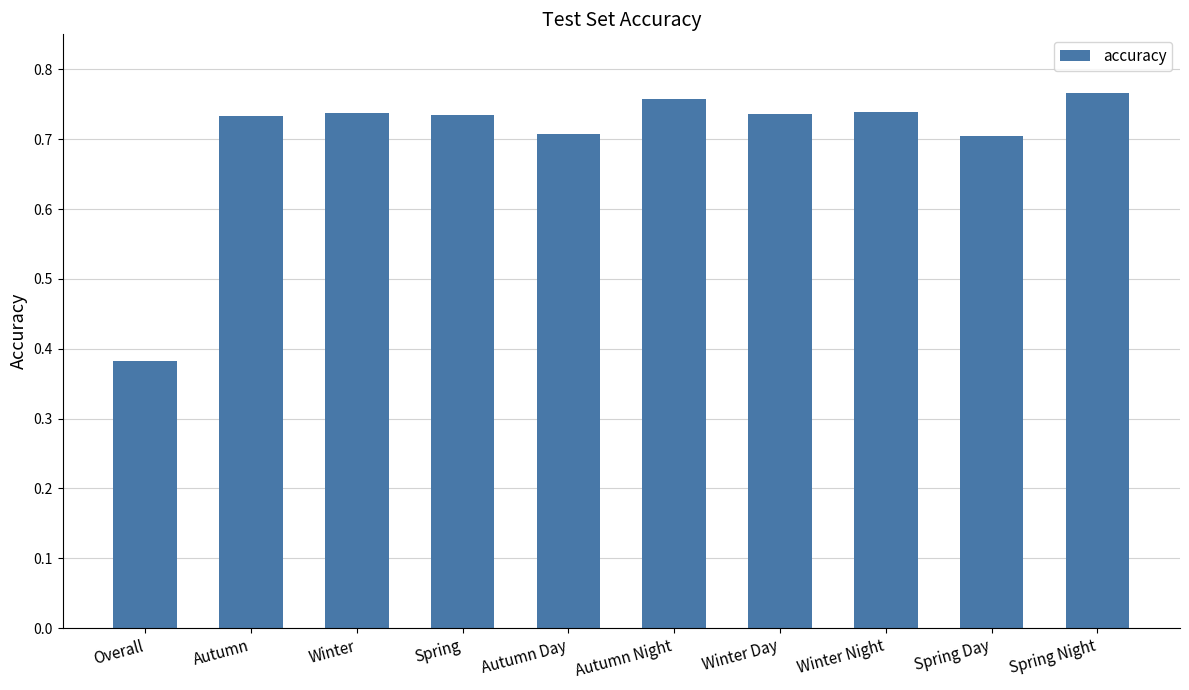

What is the sum of all values?

7.0